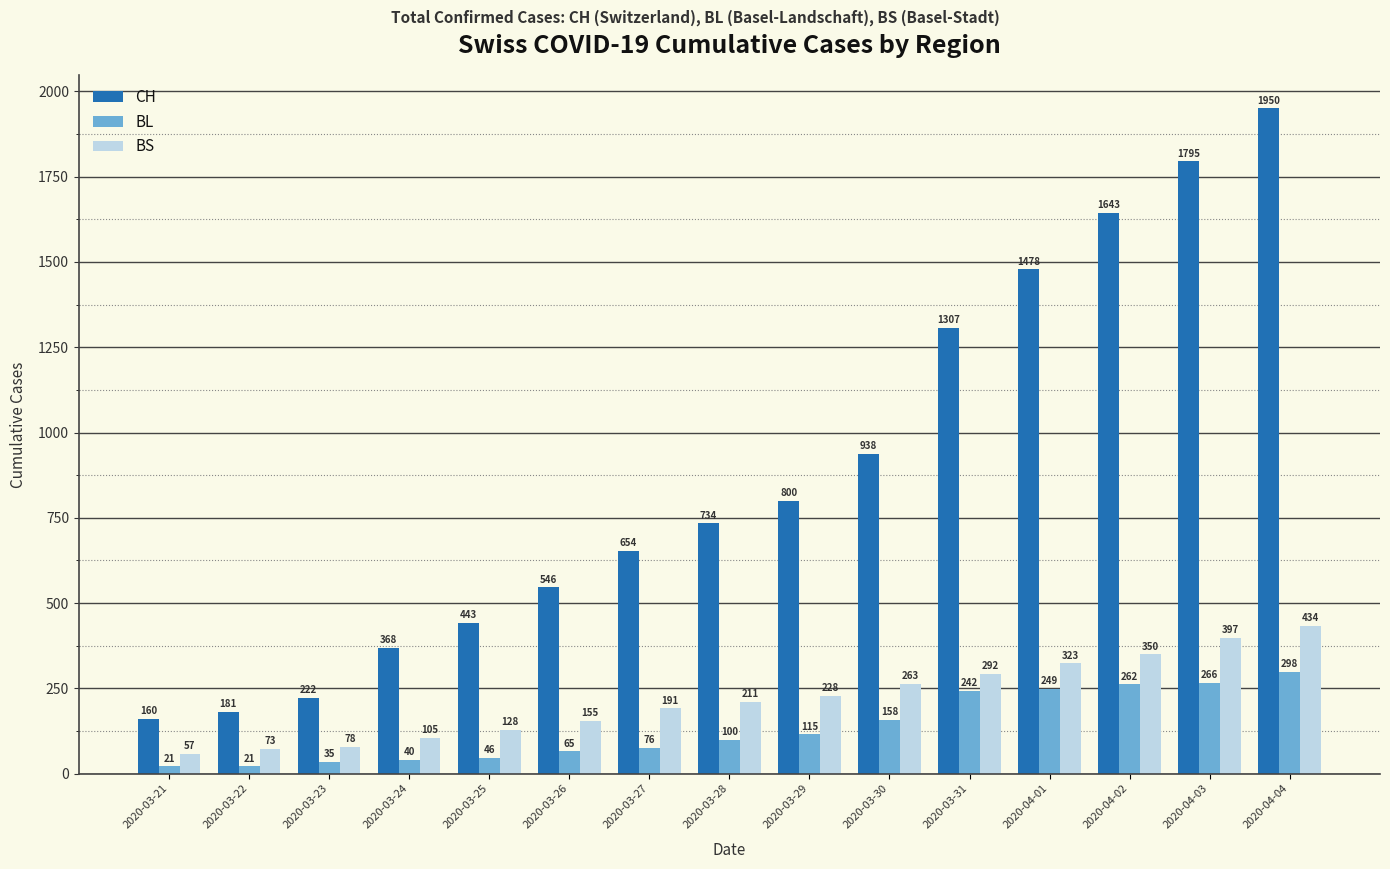

What is the difference between the second highest and second lowest values in the BS series?

324